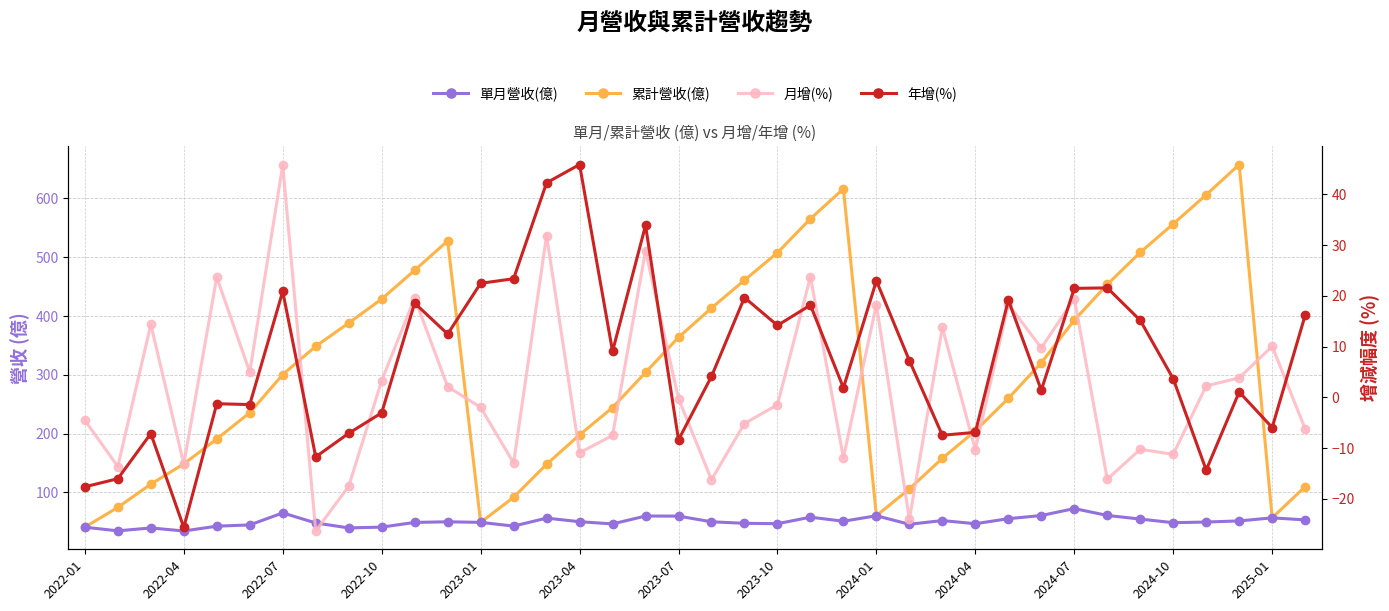

What is the spread (max minus min) of values at 28?

241.5